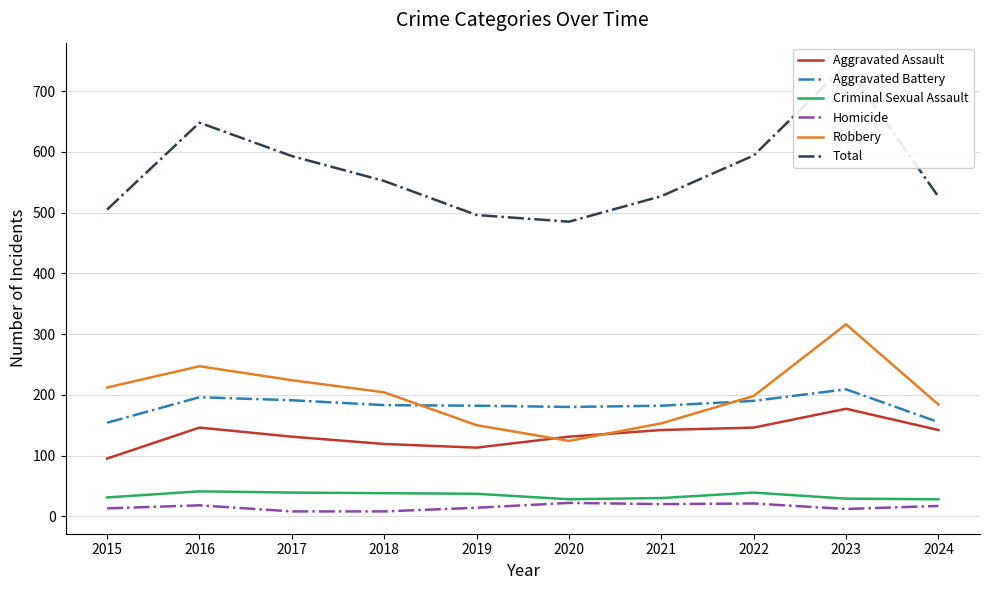

What is the difference between the maximum and second lowest values in the Criminal Sexual Assault series?

13